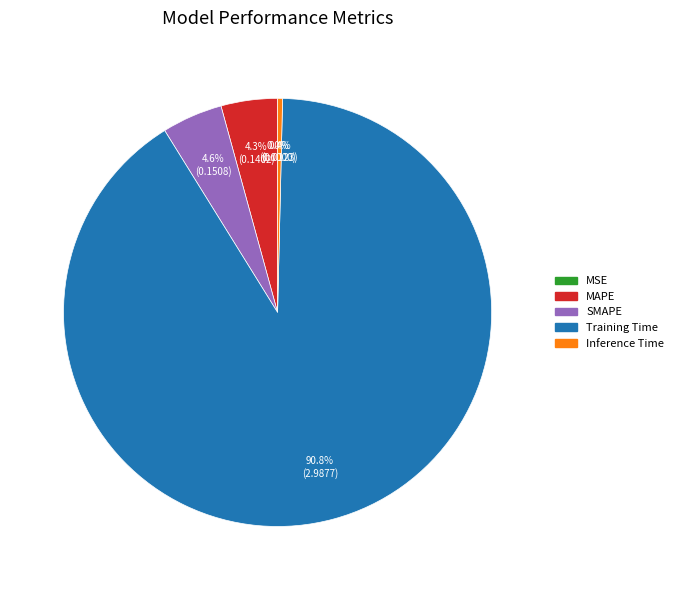

Which has a higher value, SMAPE or Training Time?

Training Time